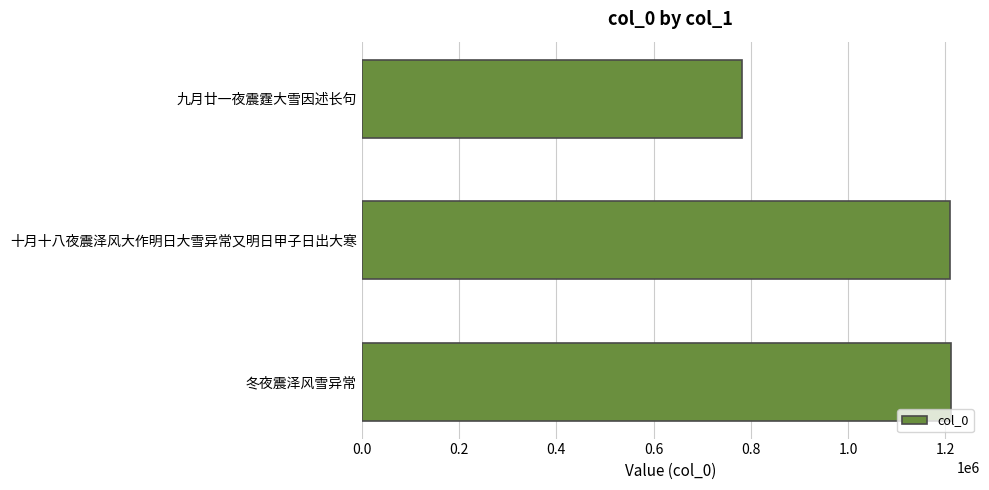

What value does the data have at 九月廿一夜震霆大雪因述长句?

781897